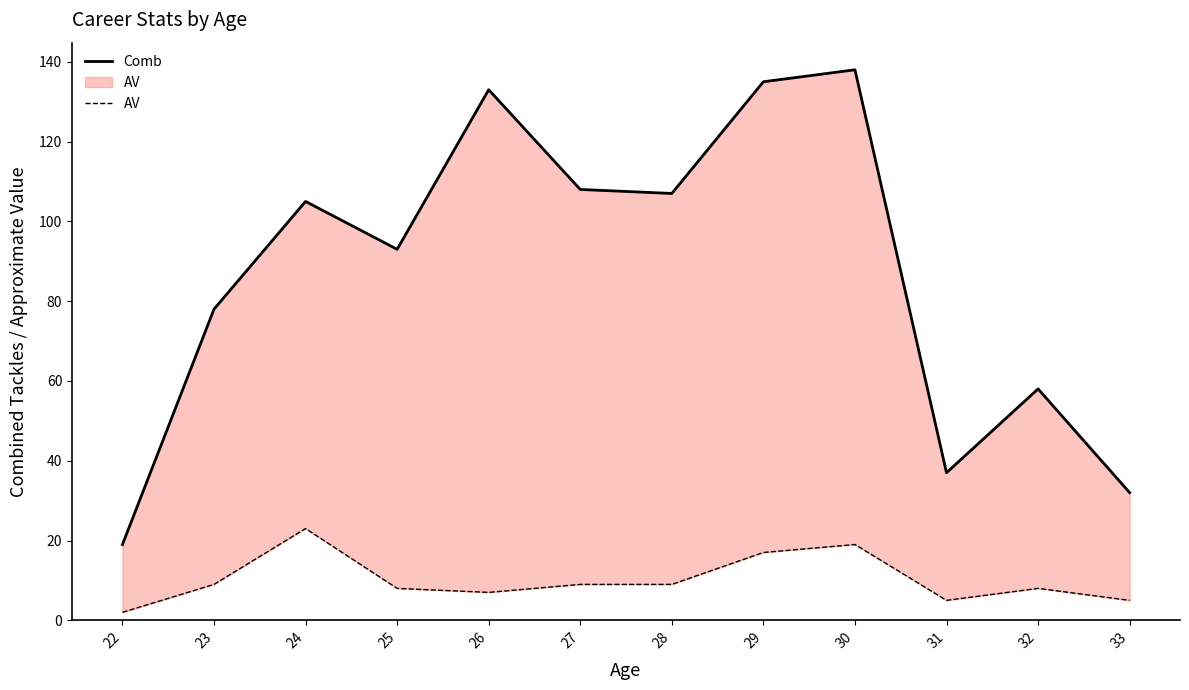

Is it true that AV equals 3 at 27?

False